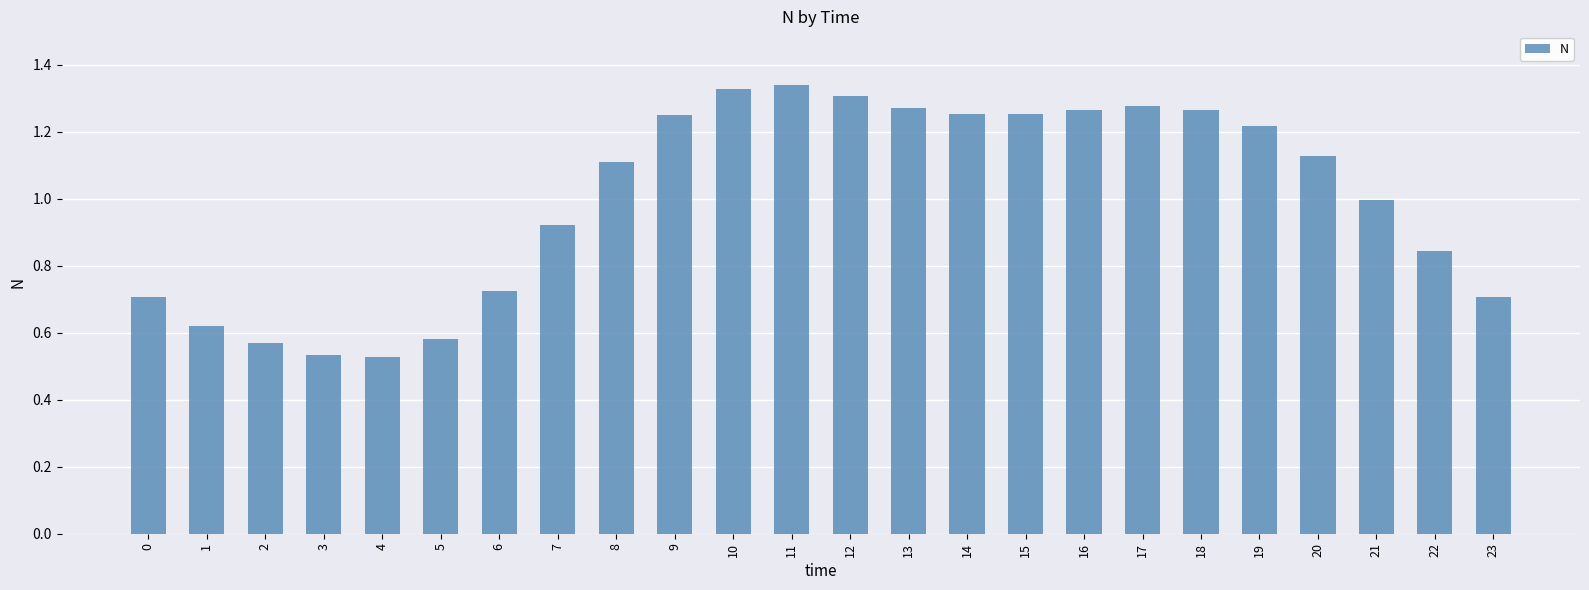

The chart shows a value of 0.6 at 20. True or false?

False